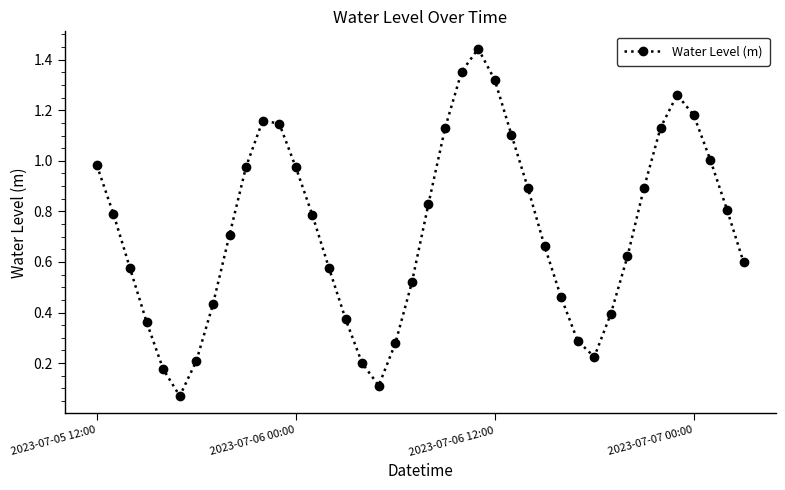

How many interior local valleys (lower than both neighbors) does the data have?

3